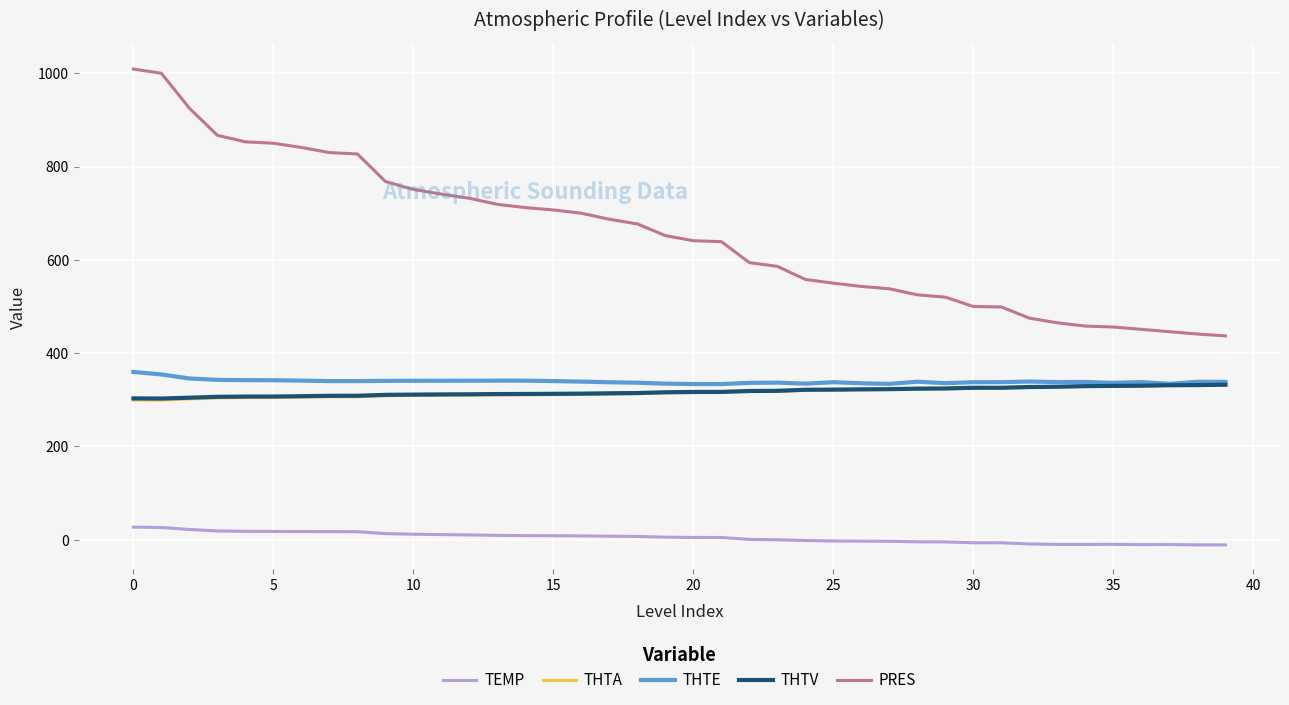

What is the minimum value for THTV?

302.7